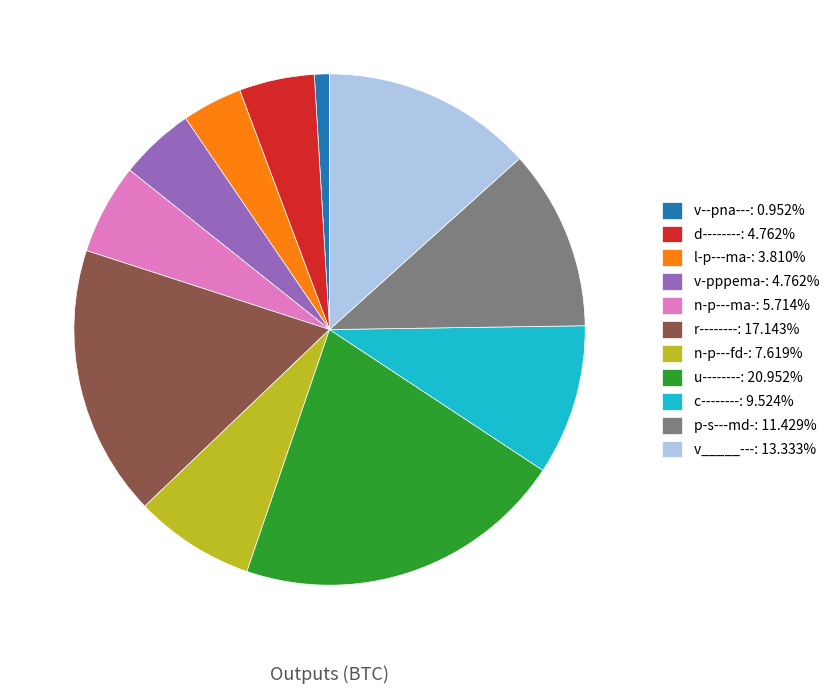

True or false: v--pna--- accounts for 1% of the total.

True